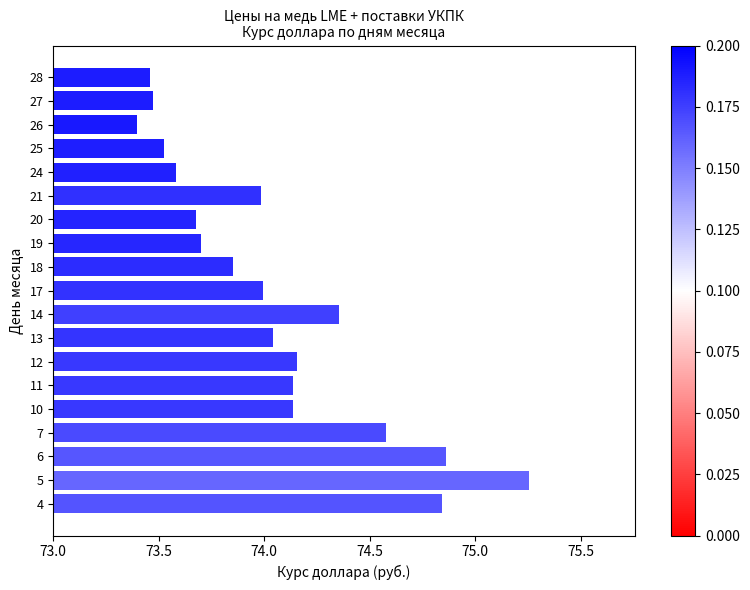

What is the difference between the maximum and minimum values?

1.9